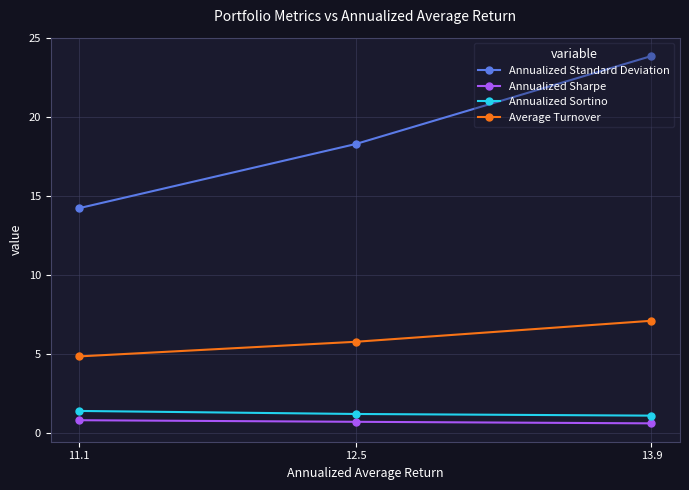

What is the value of the Annualized Sortino point at the 1st from the left?

1.4